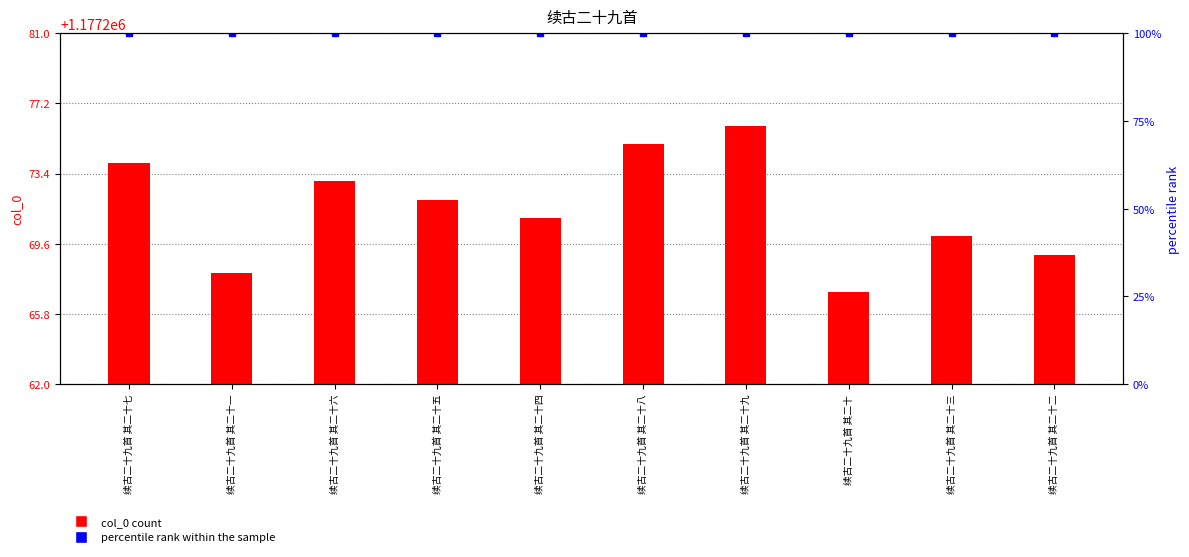

Reading left to right, transcribe all the data shown in this chart.

col_0: 续古二十九首 其二十七=1177274	续古二十九首 其二十一=1177268	续古二十九首 其二十六=1177273	续古二十九首 其二十五=1177272	续古二十九首 其二十四=1177271	续古二十九首 其二十八=1177275	续古二十九首 其二十九=1177276	续古二十九首 其二十=1177267	续古二十九首 其二十三=1177270	续古二十九首 其二十二=1177269
percentile rank within the sample: 续古二十九首 其二十七=100	续古二十九首 其二十一=100	续古二十九首 其二十六=100	续古二十九首 其二十五=100	续古二十九首 其二十四=100	续古二十九首 其二十八=100	续古二十九首 其二十九=100	续古二十九首 其二十=100	续古二十九首 其二十三=100	续古二十九首 其二十二=100